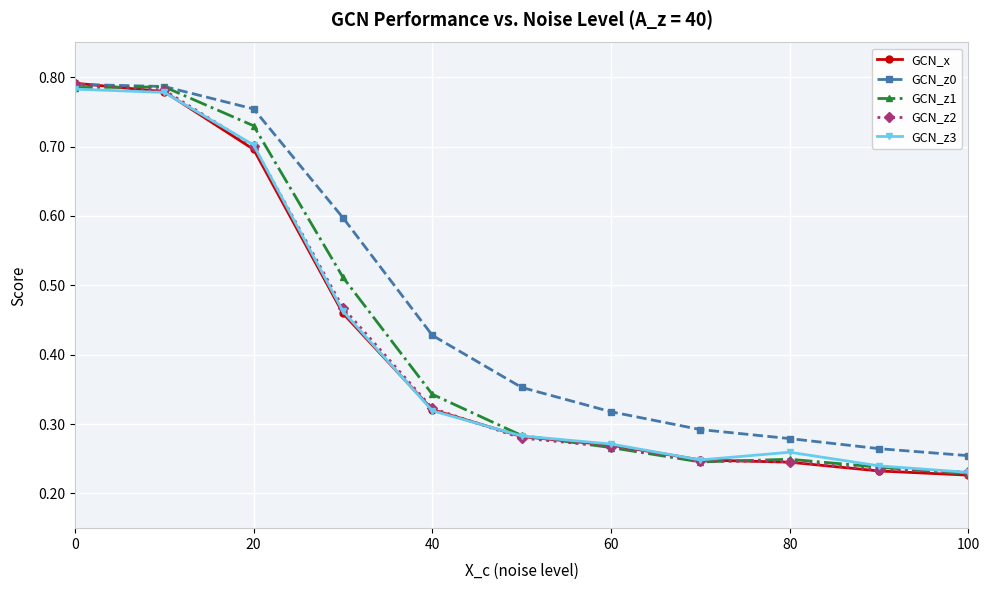

At how many categories does at least one series exceed 0?

11